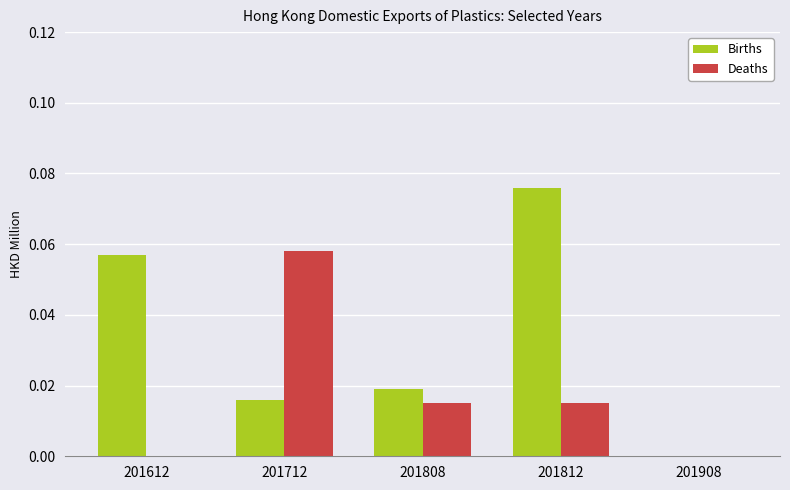

True or false: Births has a value of 0.0 at 201808.

True